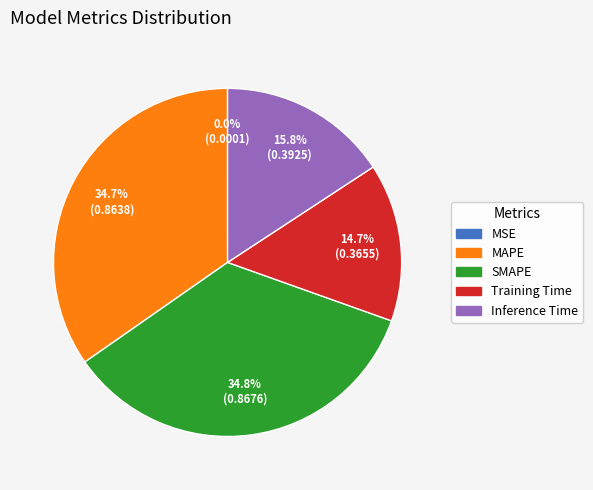

Is there a majority slice in this chart?

No